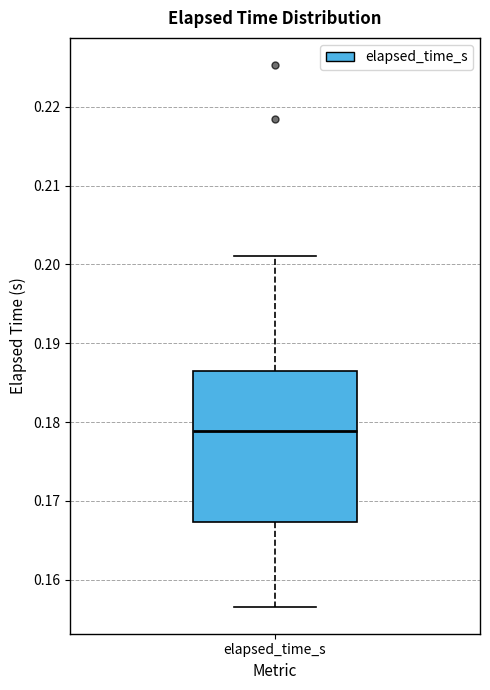

Transcribe this box plot: give where the median line is, the range the box spans, and where the two whiskers end, as read against the y-axis. The values are not printed on the chart, so give them approximately, as read against the axis.

median 0.179, box 0.167 to 0.187, whiskers 0.157 to 0.201